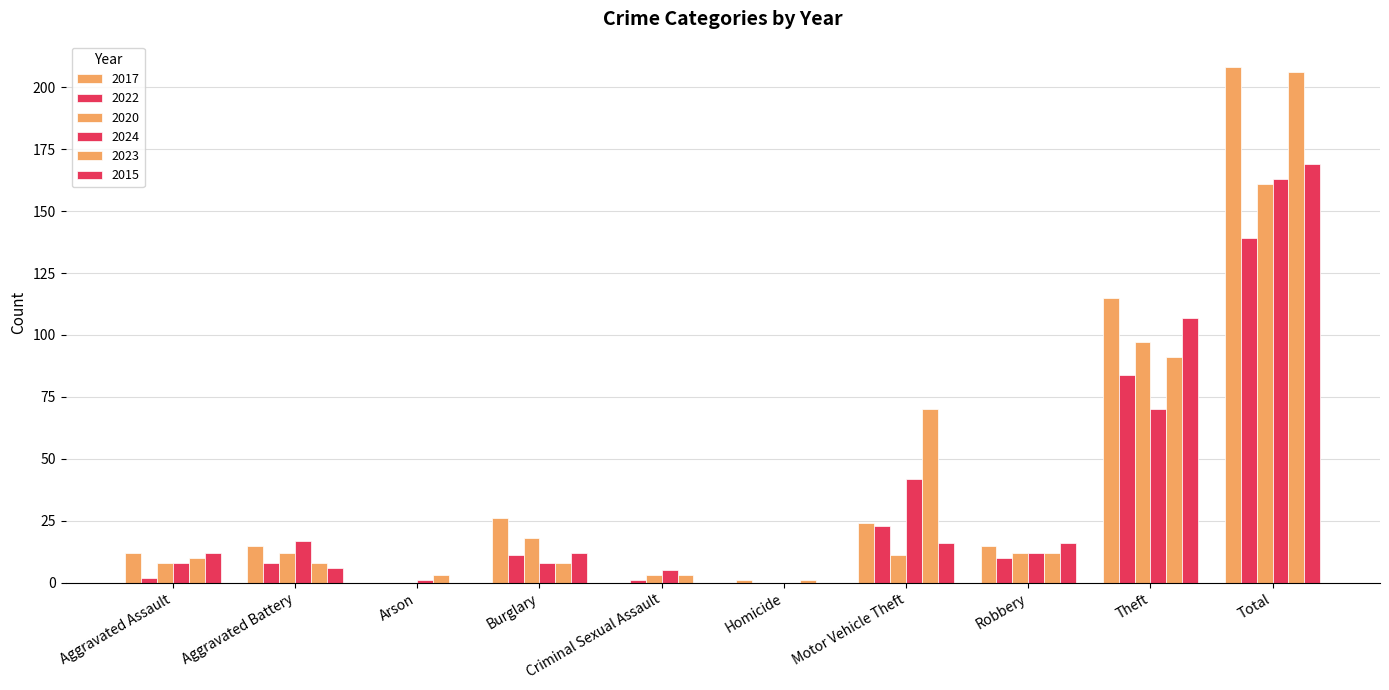

How many groups of bars are there?

10